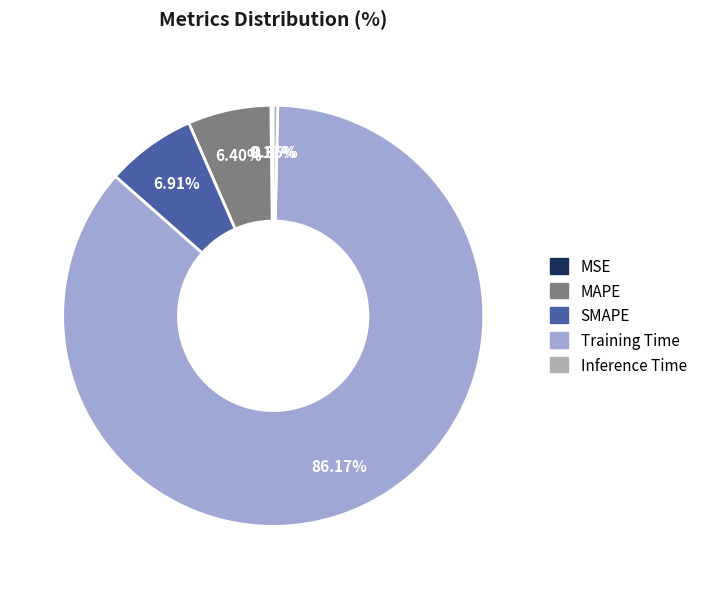

Is the sum of Training Time and MAPE greater than half?

Yes